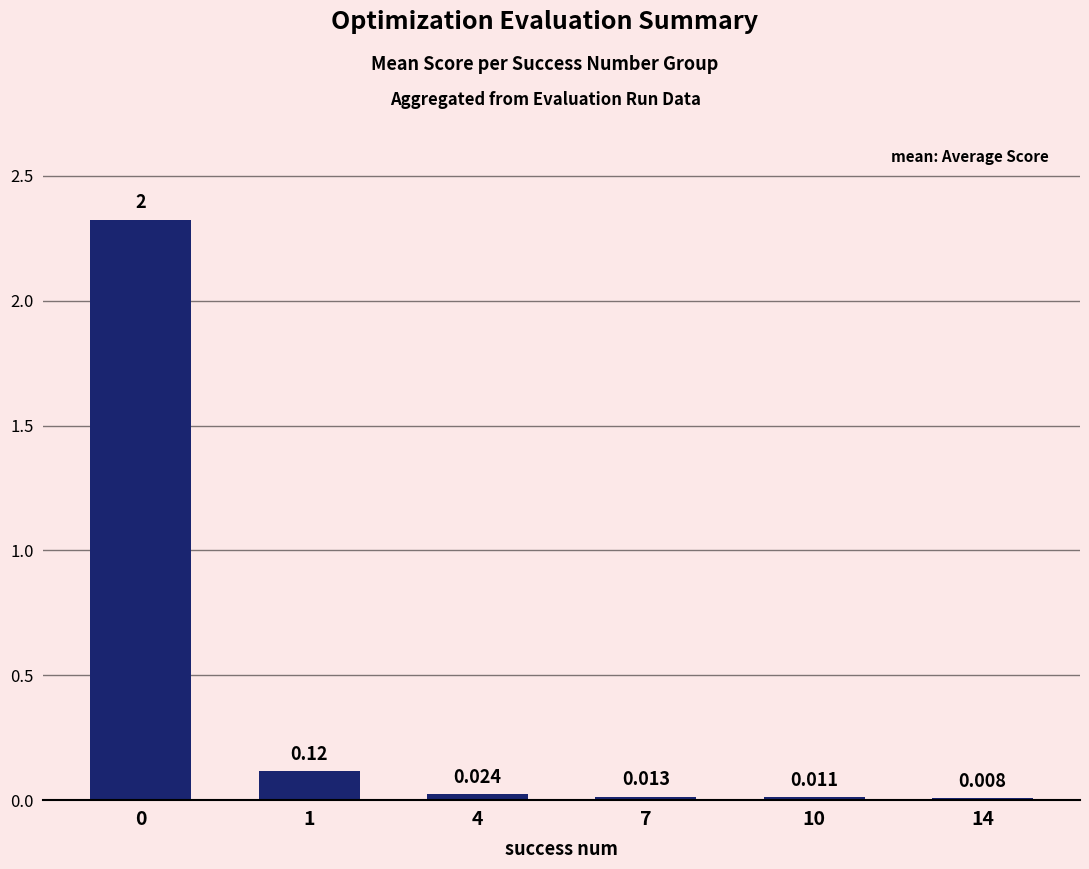

What is the change in value from 0 to 10?

-2.3